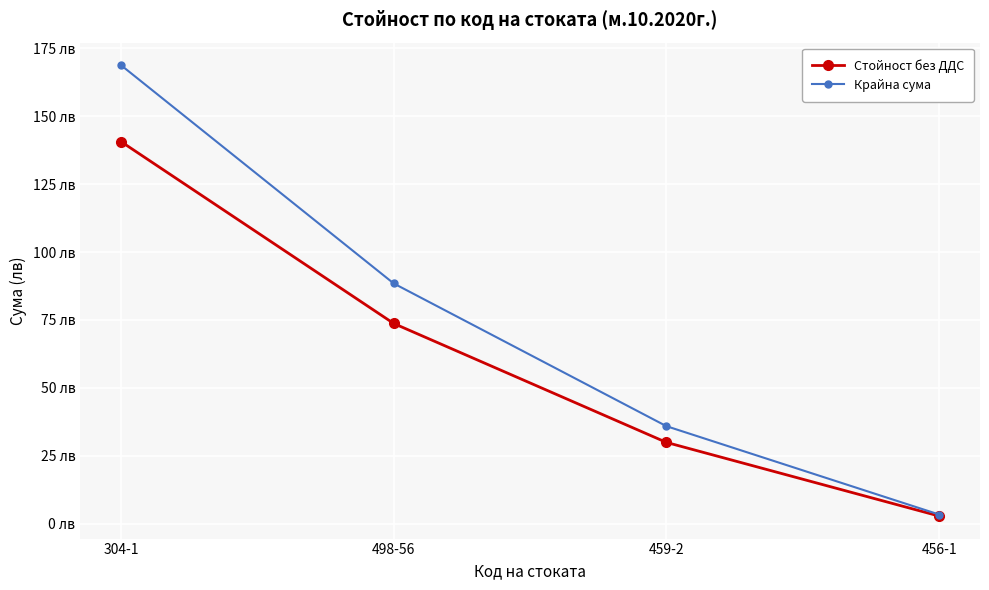

Is this an area chart (filled region under the line)?

No